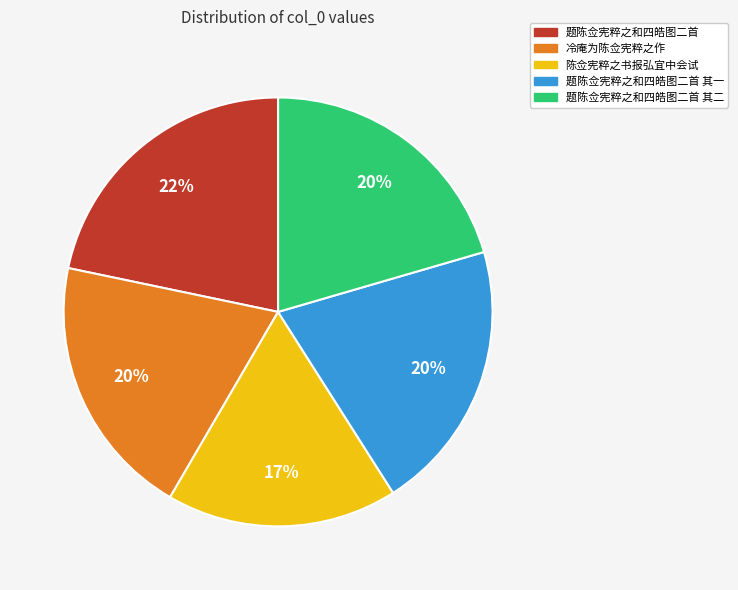

To the nearest percent, what is the combined percentage of 陈佥宪粹之书报弘宜中会试 and 题陈佥宪粹之和四皓图二首?

39%